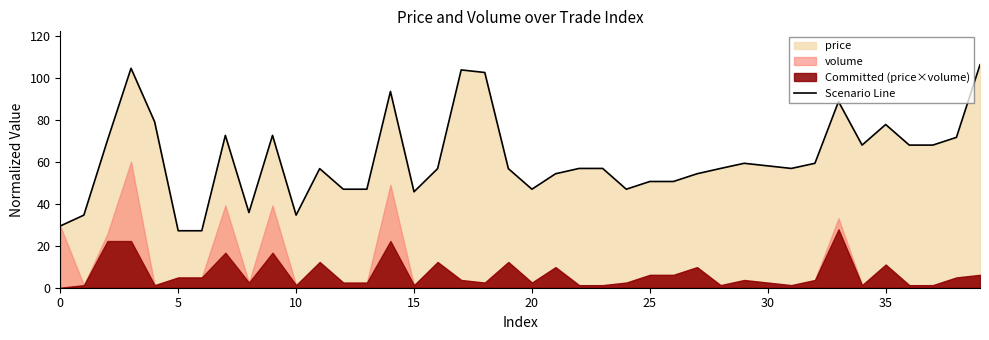

What is the label of the 30th point from the right?

10